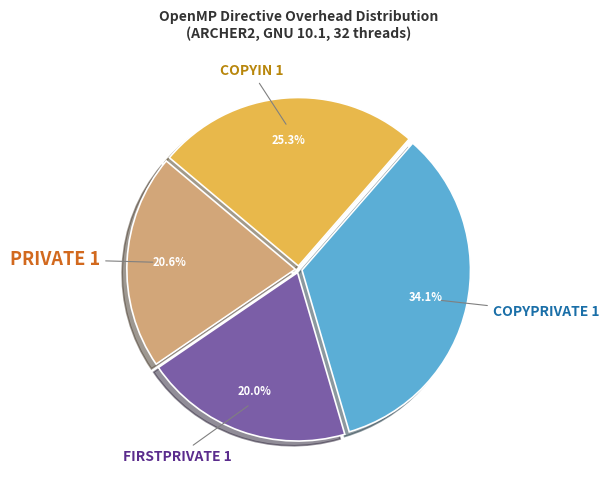

How many segments does this pie chart have?

4